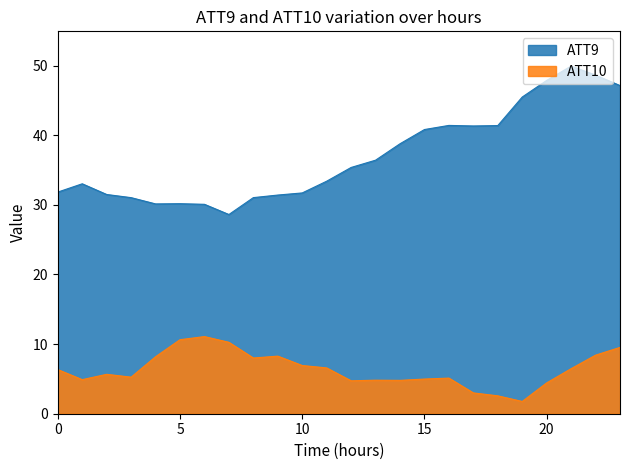

How many distinct data groups are displayed?

2